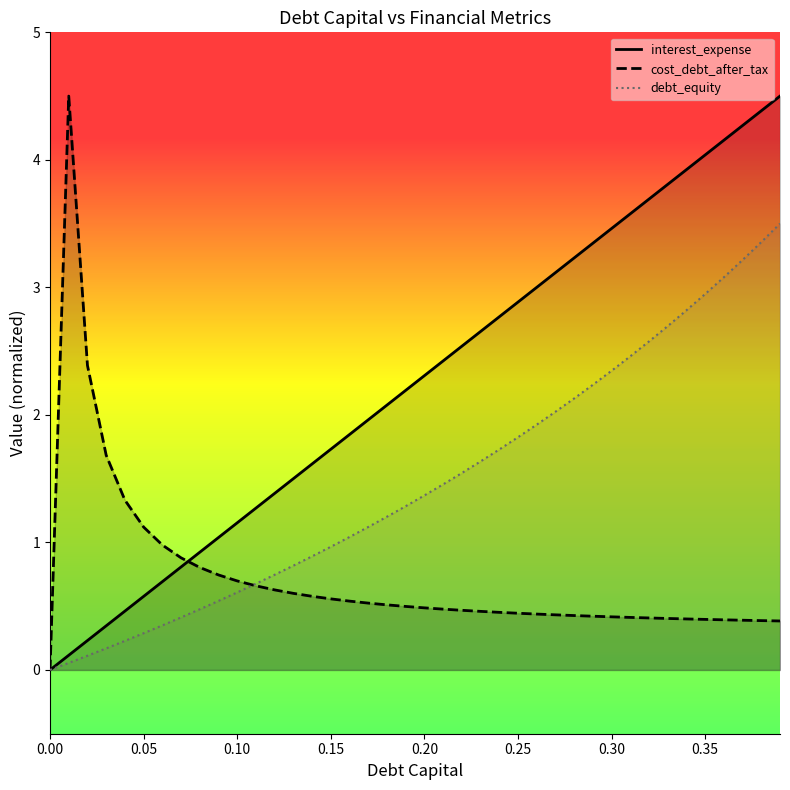

How many values in debt_equity are above zero?

39